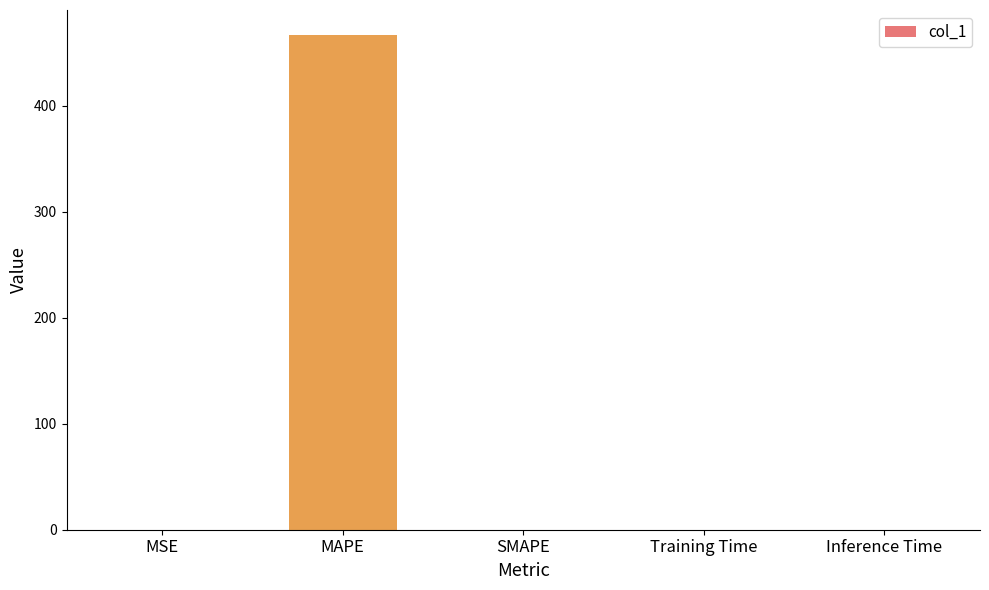

What is the maximum value shown in the chart?

466.9